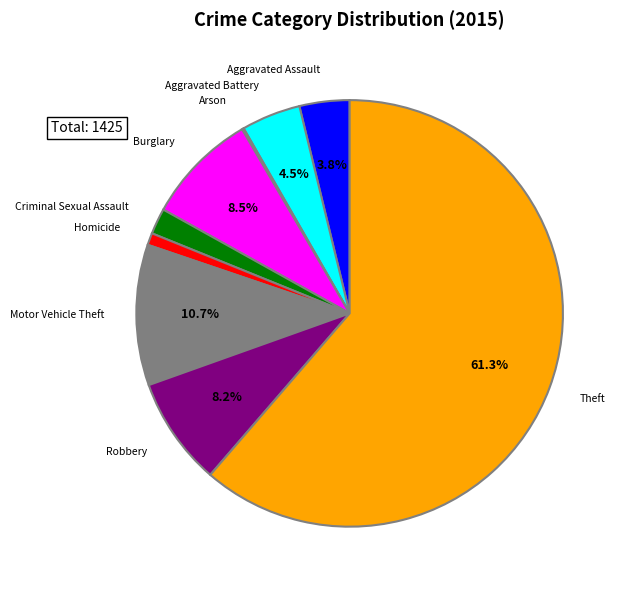

The Homicide slice represents 1% of the pie. True or false?

True